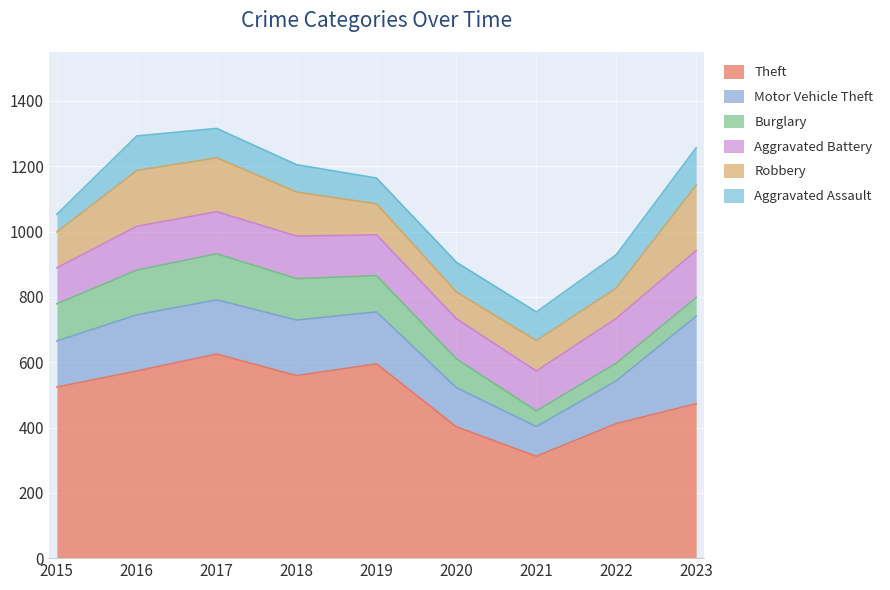

Does the chart display data point markers on the line(s)?

No